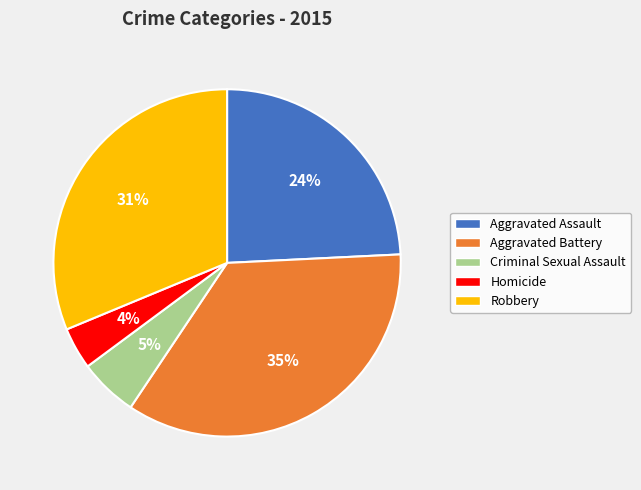

Is Criminal Sexual Assault the majority of the pie?

No